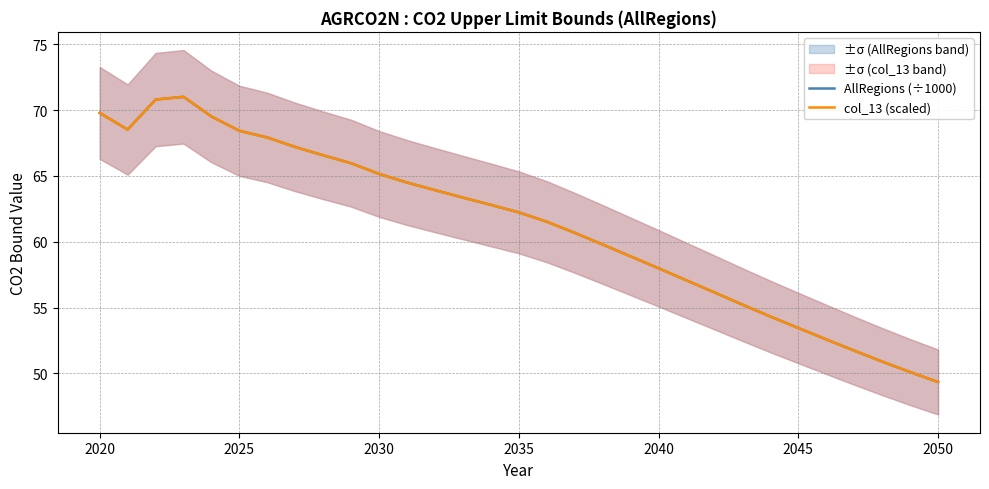

The AllRegions (÷1000) series shows 90.4 at 2050. True or false?

False